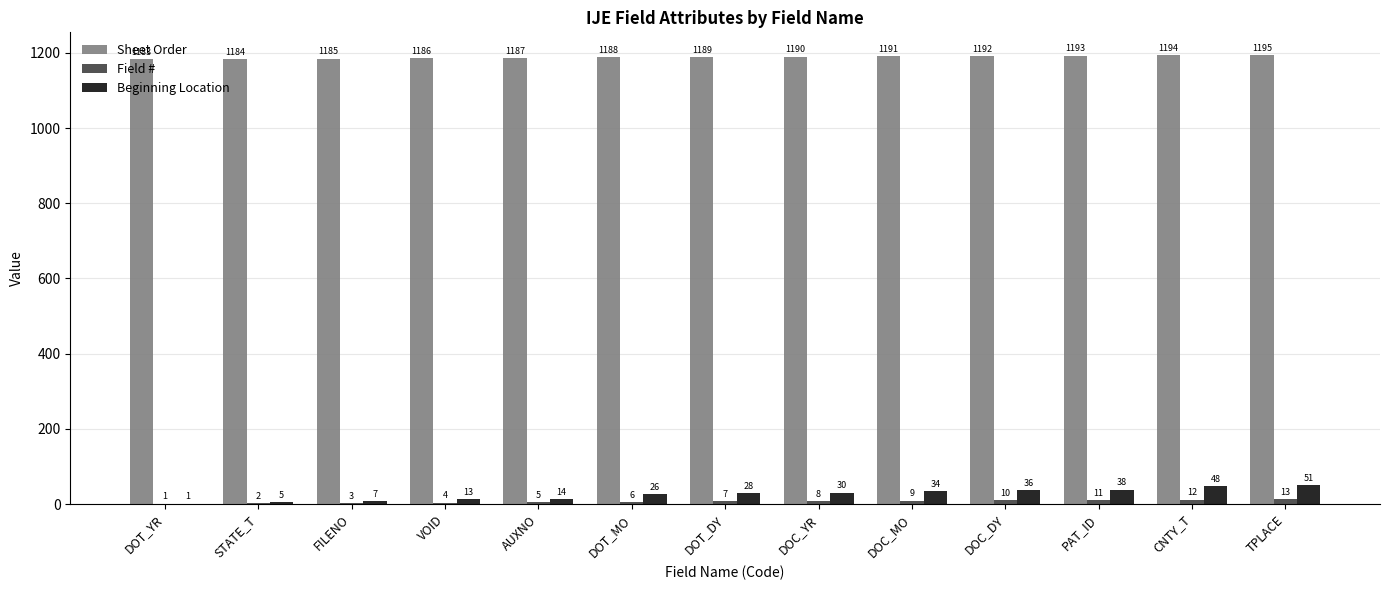

What is the sum of all Beginning Location values?

331